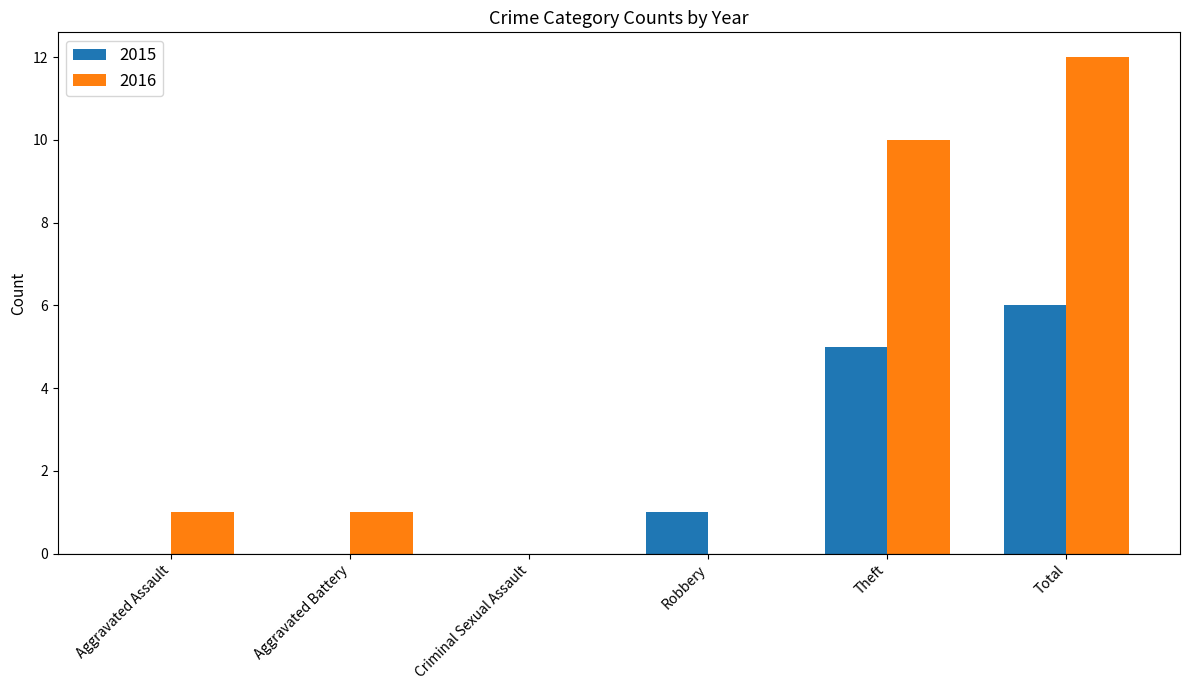

What are all the series names shown in the legend?

2015, 2016